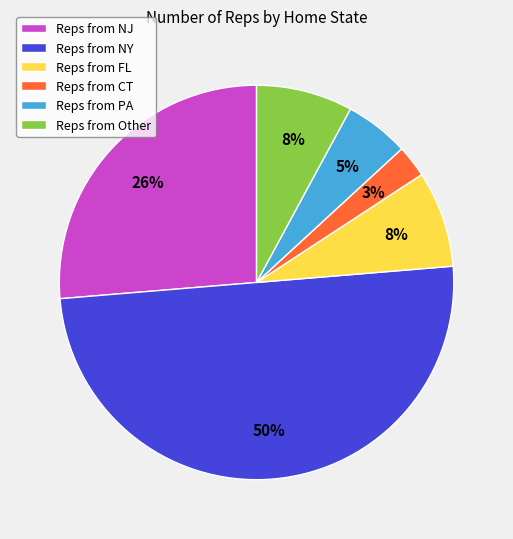

To the nearest percent, what percentage of the pie is Reps from Other?

8%